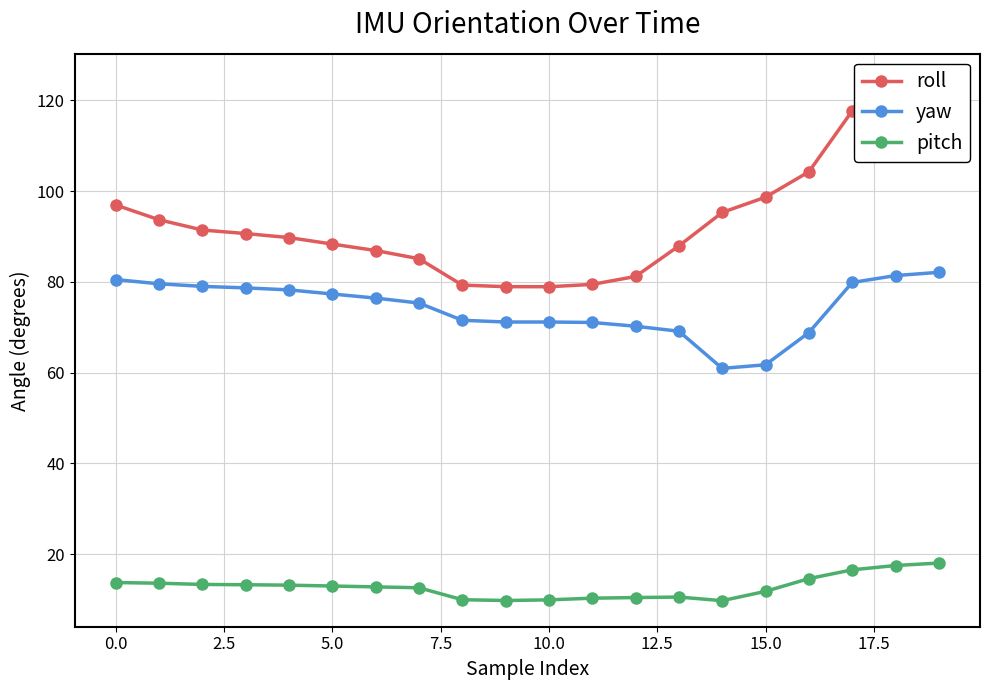

Which series has the widest spread of values?

roll